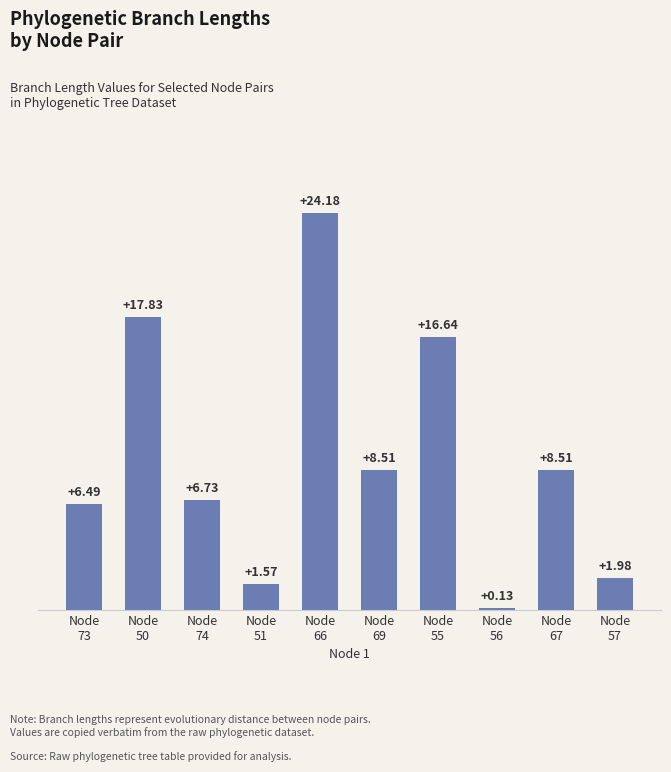

What is the difference between the second highest and second lowest values?

16.3